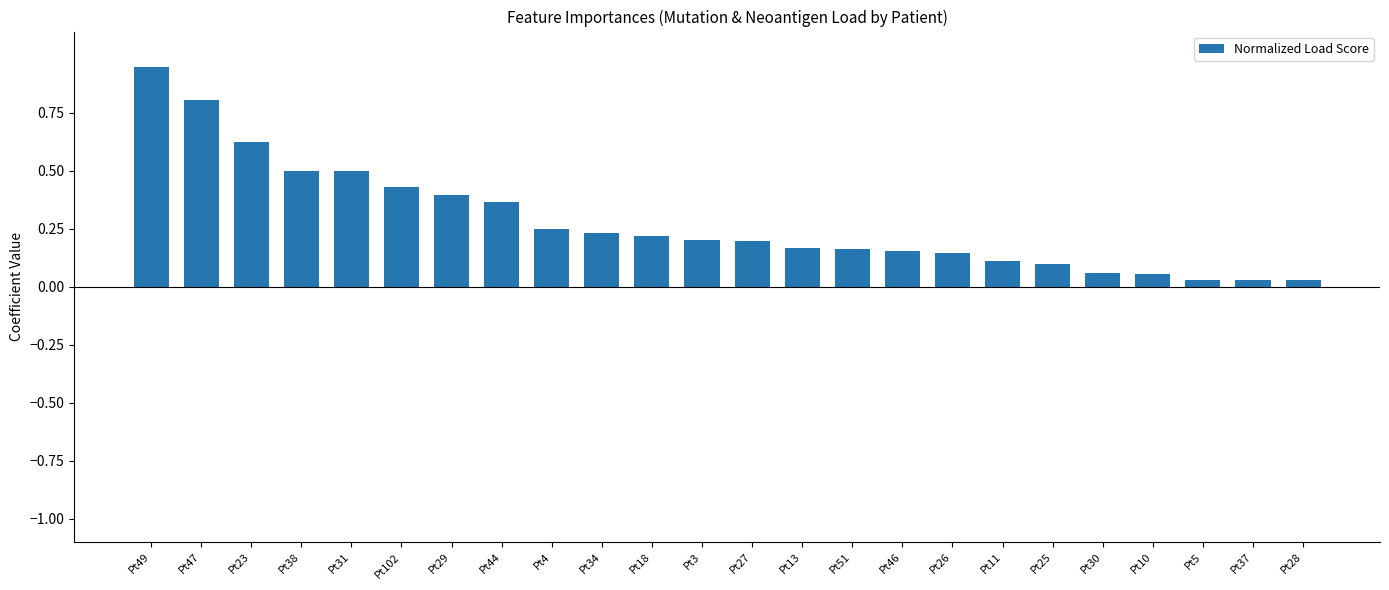

The value at Pt25 is 0.2. True or false?

False